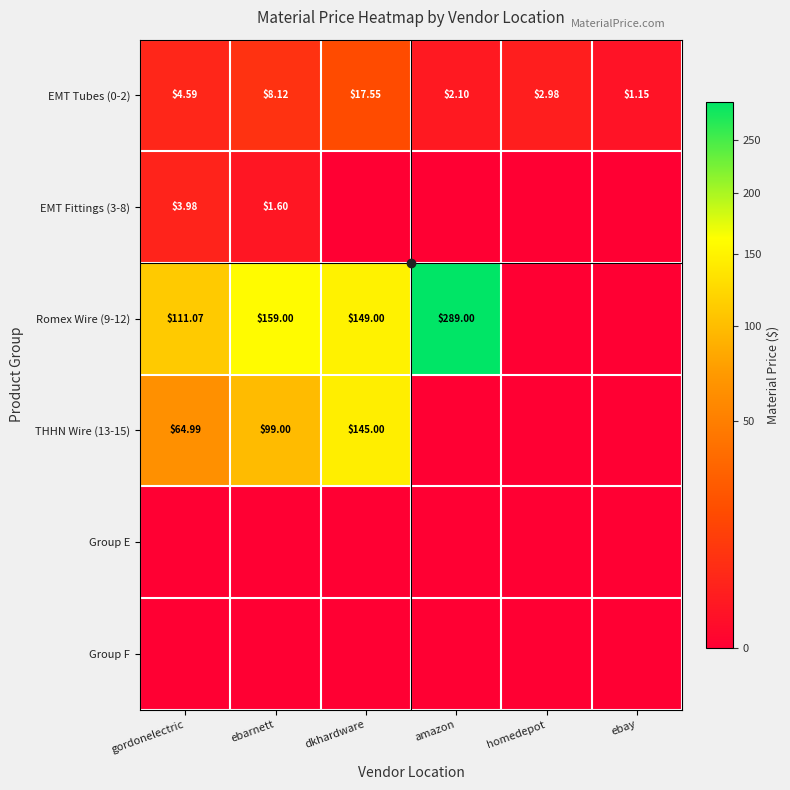

How many categories are shown in the chart?

6